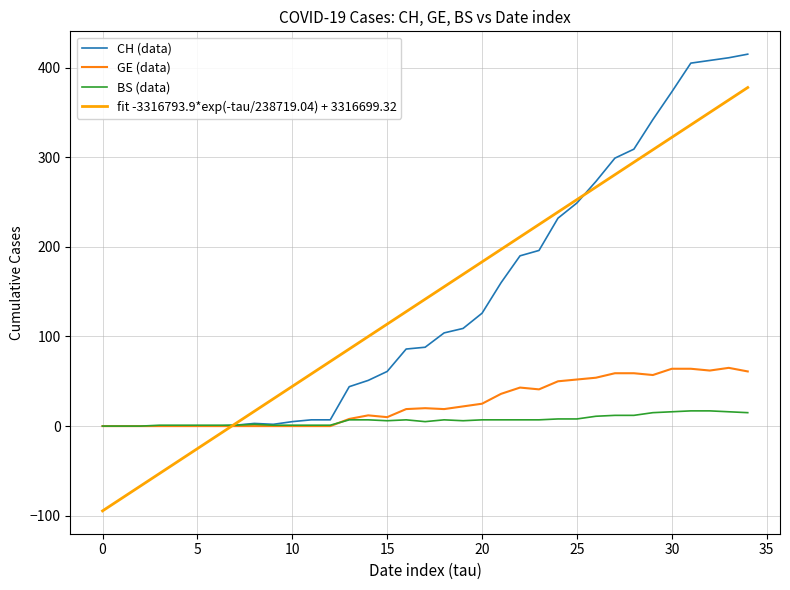

Does the chart display data point markers on the line(s)?

No